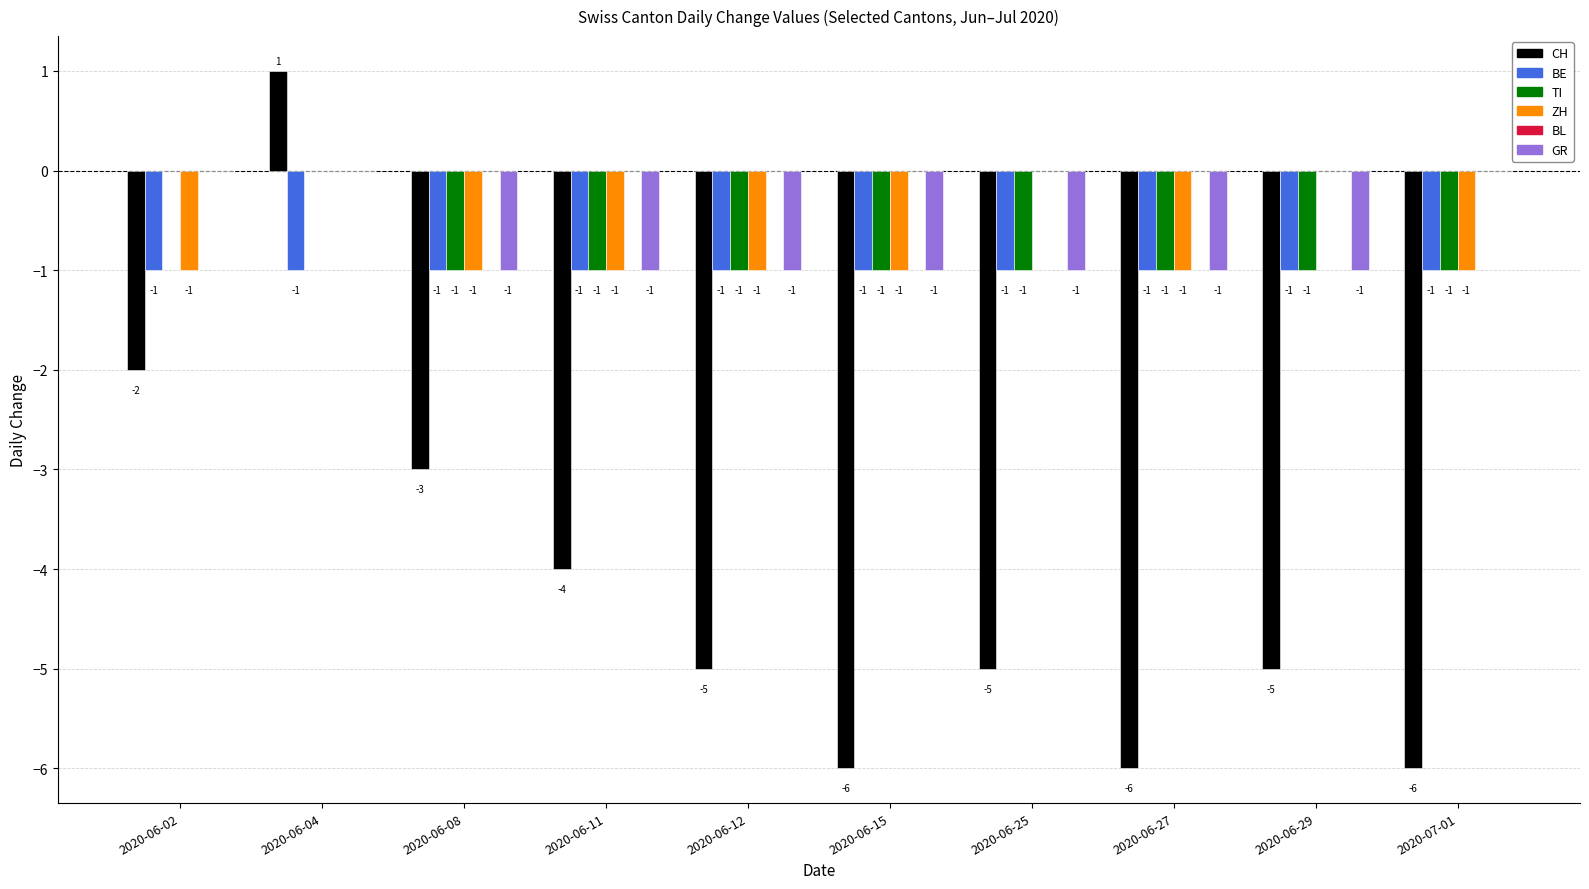

Between 2020-06-11 and 2020-06-15, which series saw the biggest shift?

CH